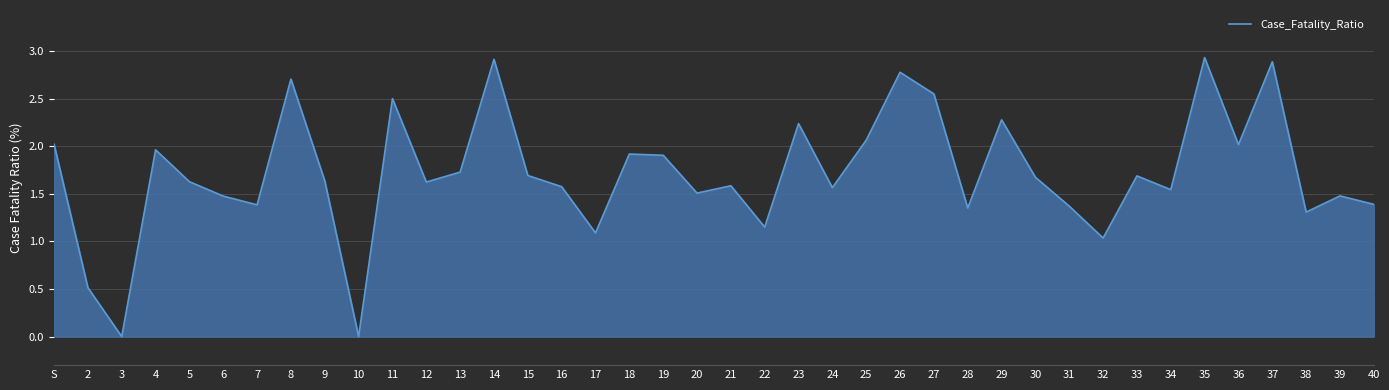

How many interior local valleys (lower than both neighbors) does the data have?

13